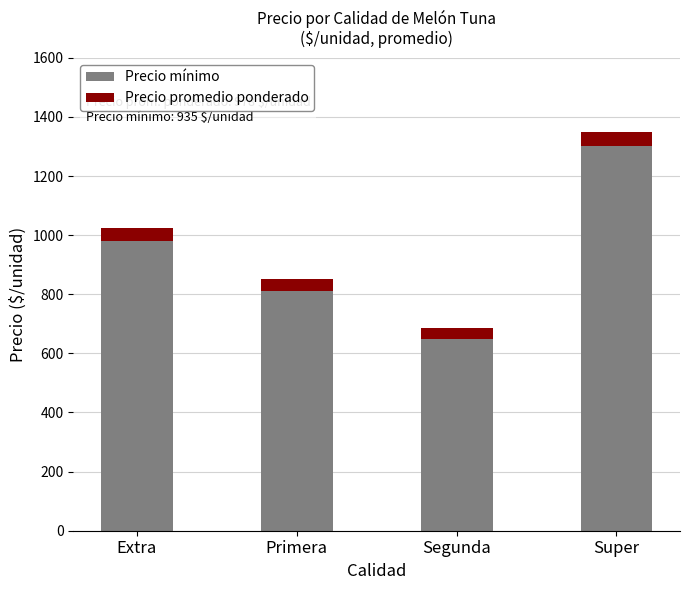

Which category has the highest value in the Precio mínimo series?

Super